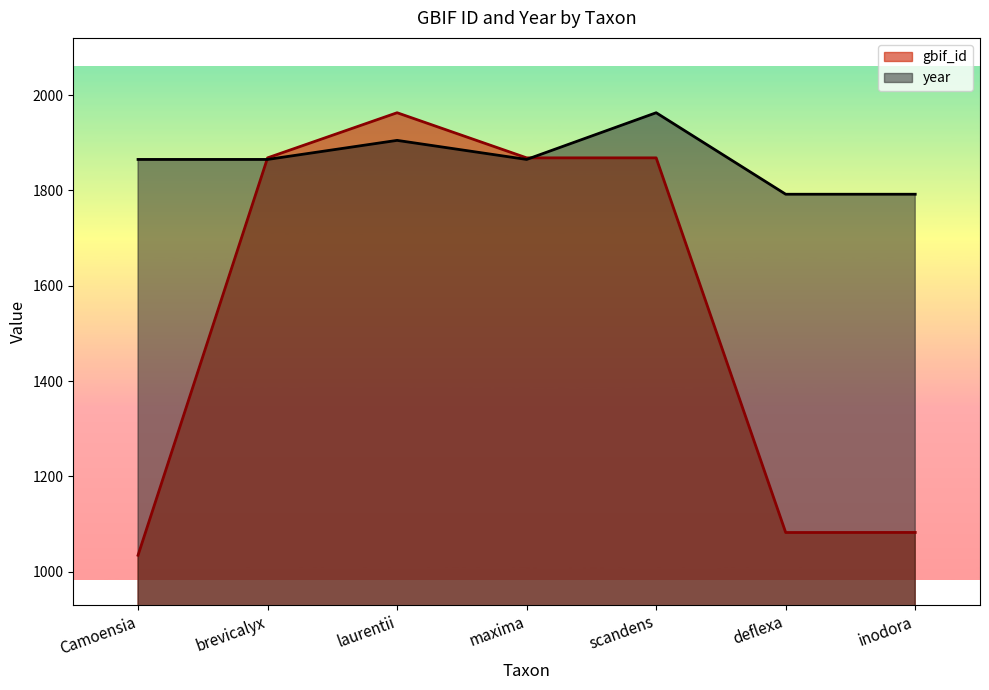

Which series ends up on top after the final intersection of year and gbif_id?

year